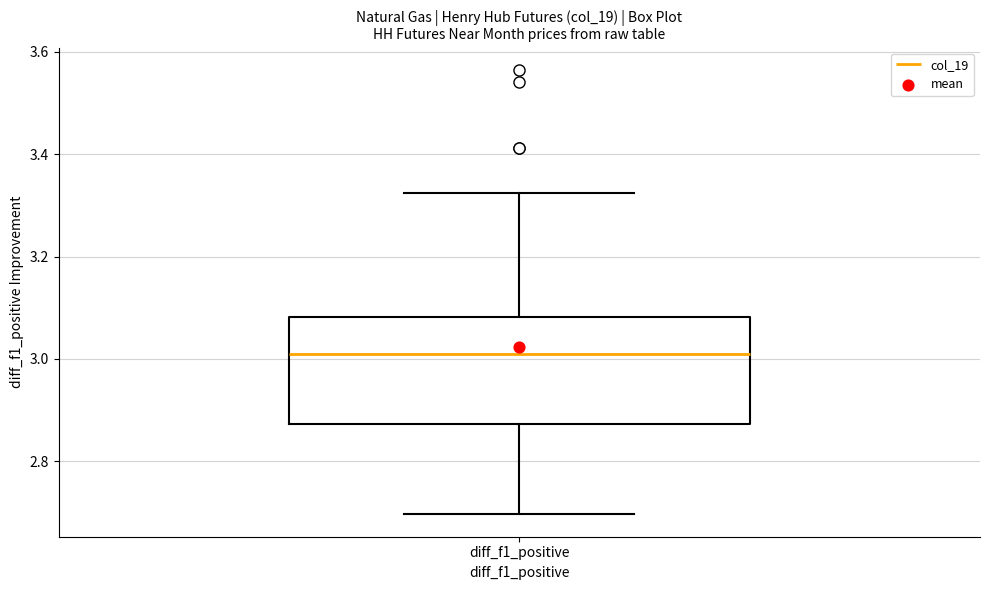

Where is the lower edge of the box for diff_f1_positive on the y-axis? The values are not printed on the chart, so give them approximately, as read against the axis.

2.88